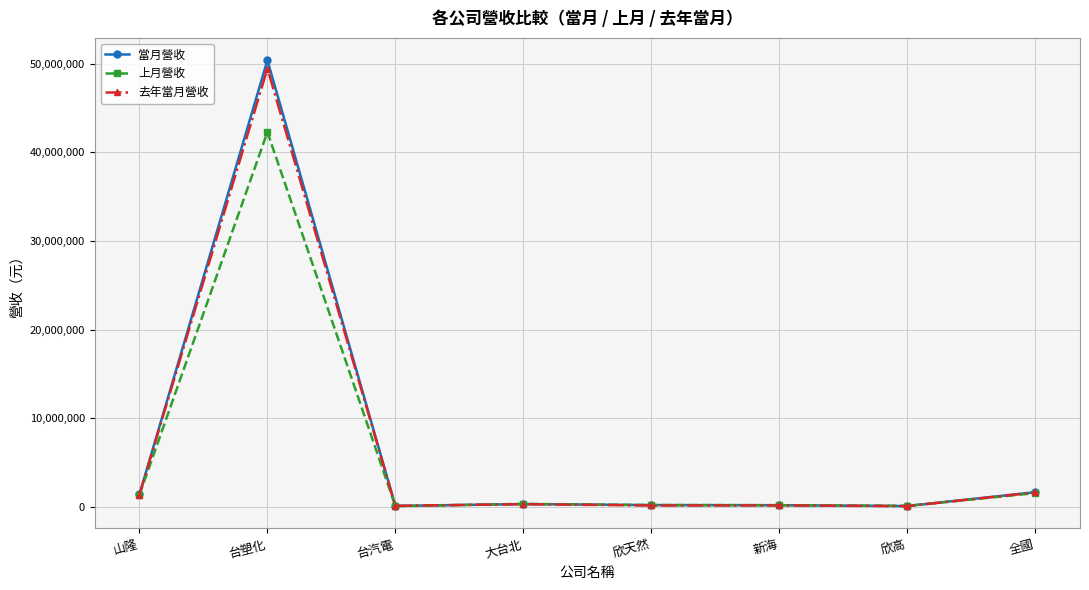

At which label does 當月營收 first exceed 307422?

山隆